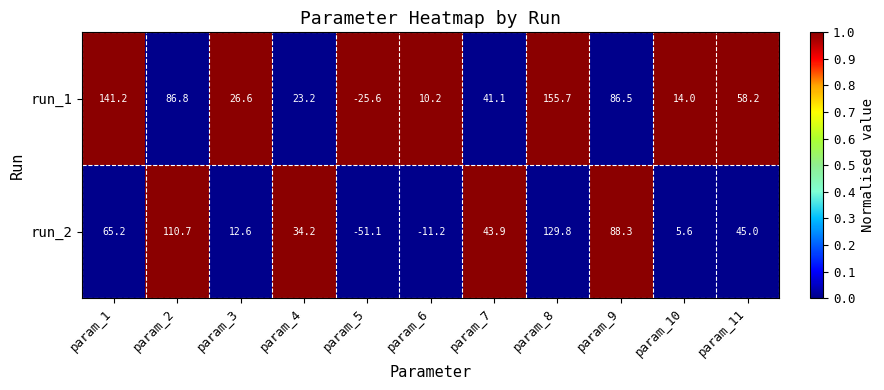

At which label does run_1 first exceed 41?

param_1